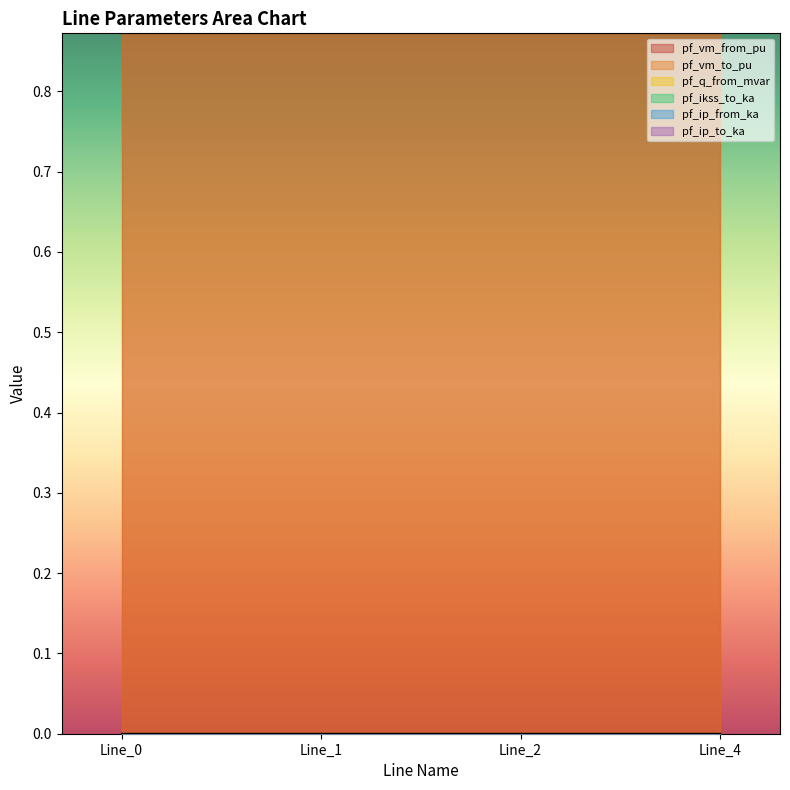

At which category does the chart reach its minimum across all series?

Line_1